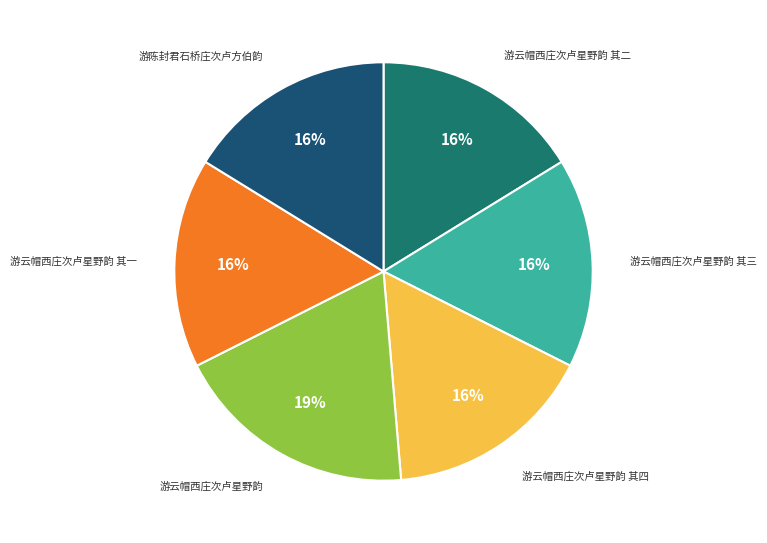

To the nearest percent, what is the difference between the largest and smallest slice percentages?

3%